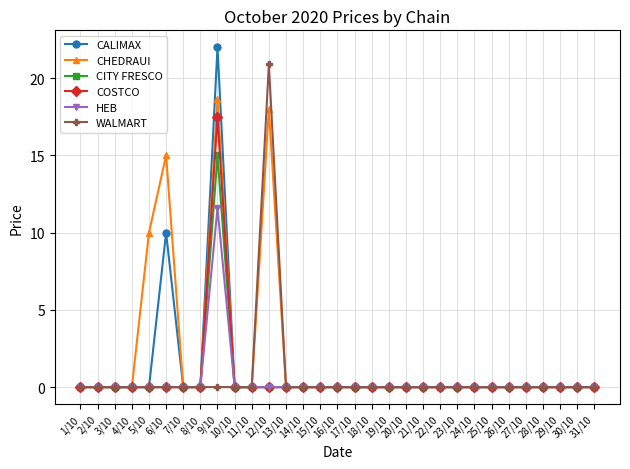

Which category has the highest value across all series?

9/10